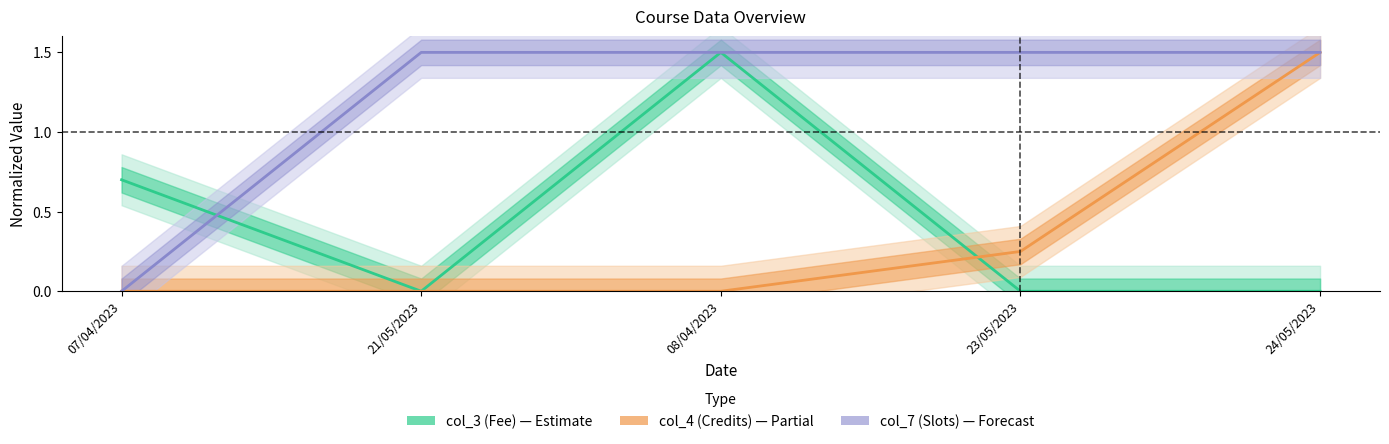

What is the sum of the col_7 (Slots) values at 08/04/2023 and 24/05/2023?

3.0